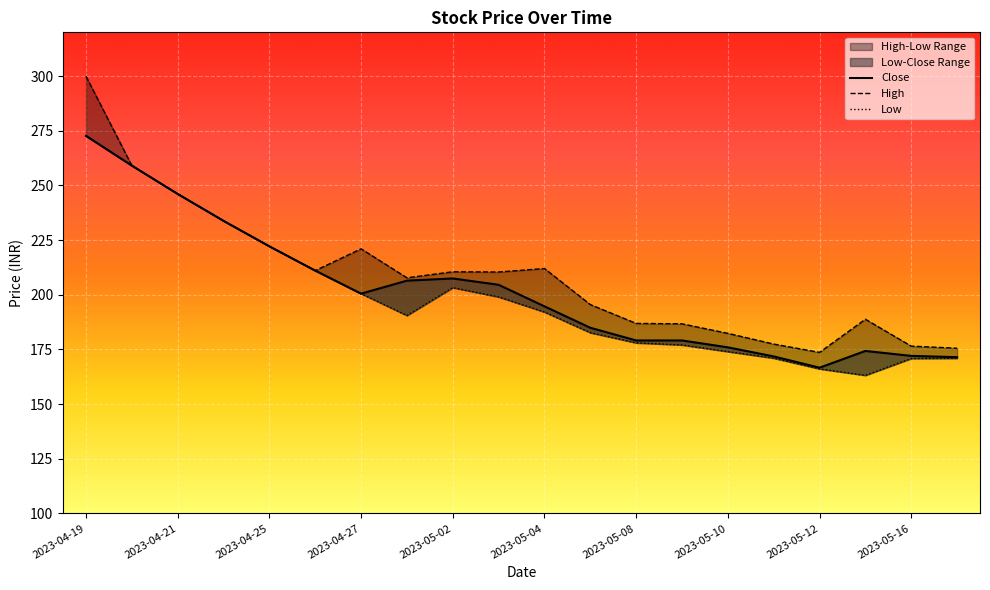

List the series in order of their peak value, lowest first.

Close, Low, High